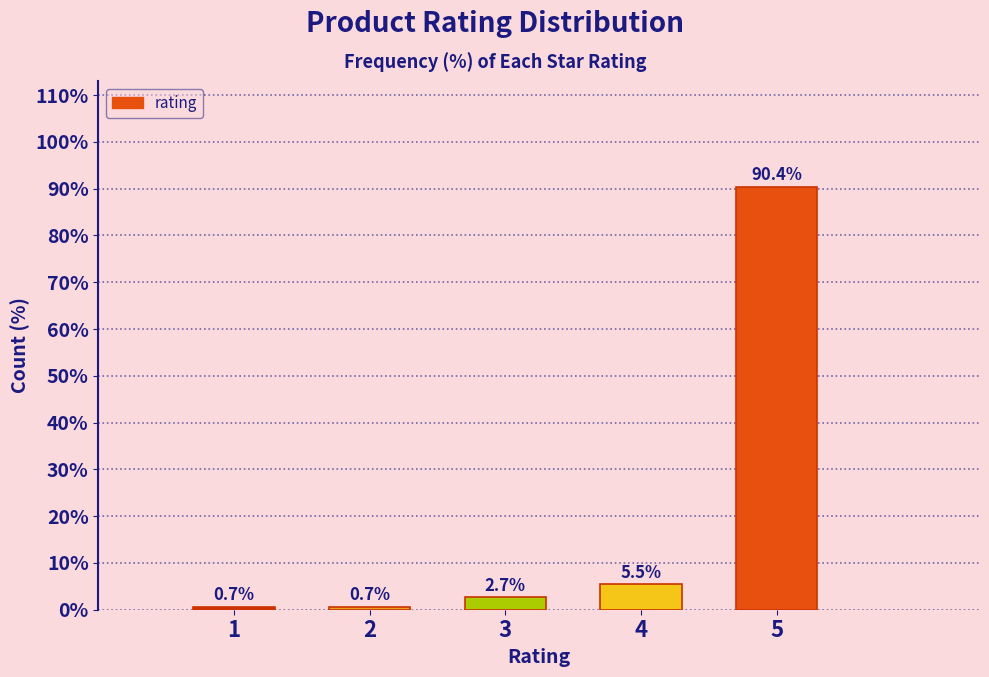

Reading right to left, extract all data points from this chart.

90.4	5.5	2.7	0.7	0.7